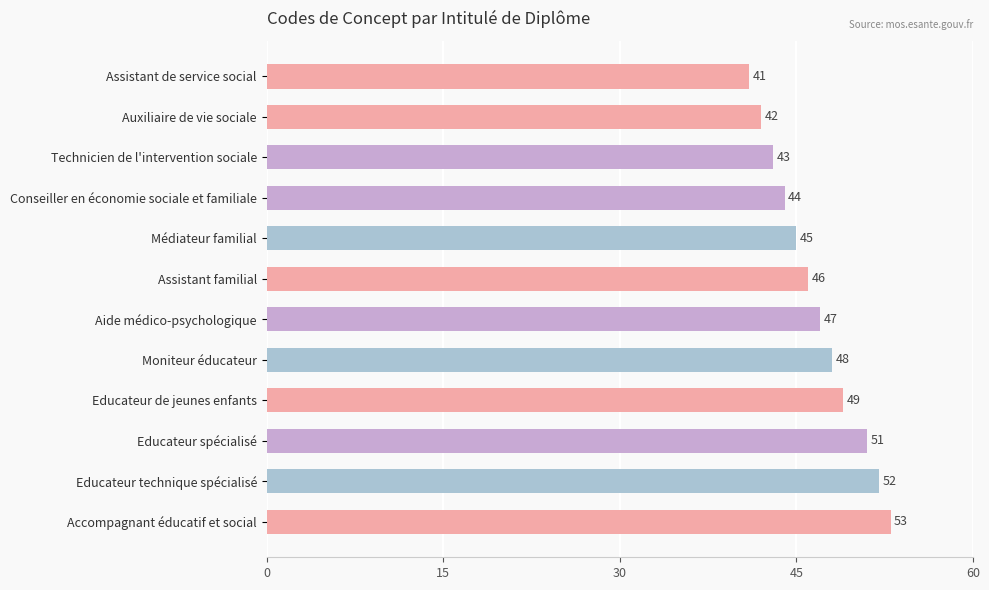

How many data points does each series have?

12